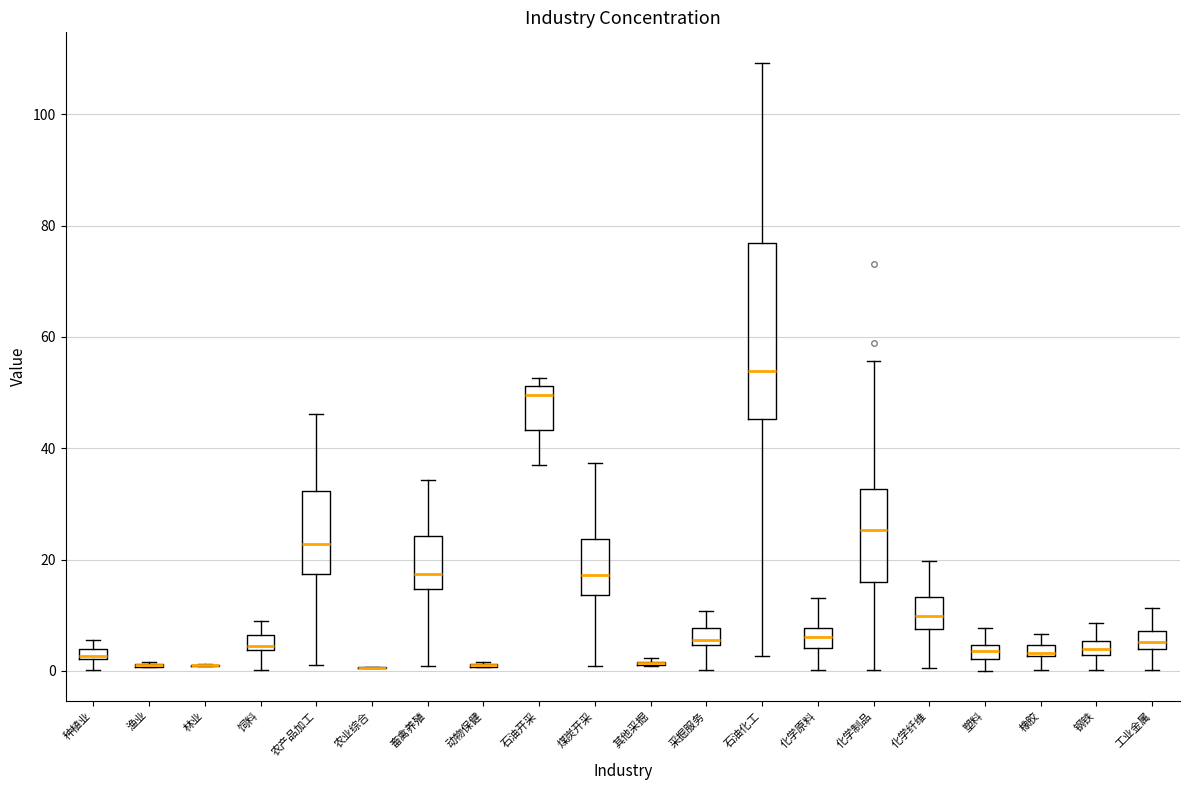

Where is the upper edge of the box for 采掘服务 on the y-axis? The values are not printed on the chart, so give them approximately, as read against the axis.

8